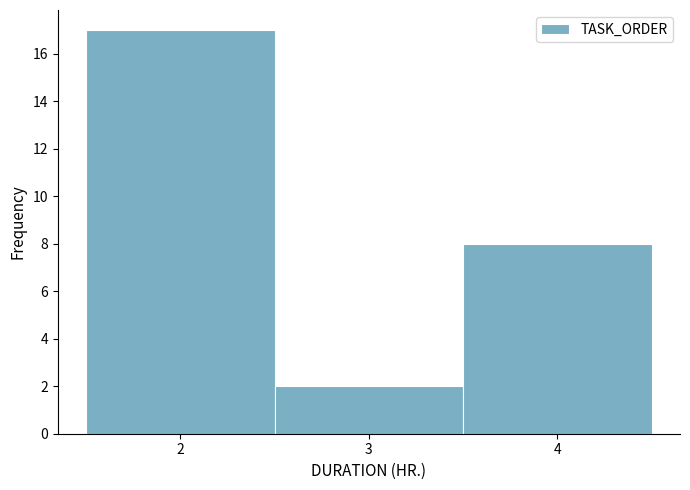

What is the height of the bar covering 2.5 to 3.5 on the x-axis? The values are not printed on the chart, so give them approximately, as read against the axis.

2